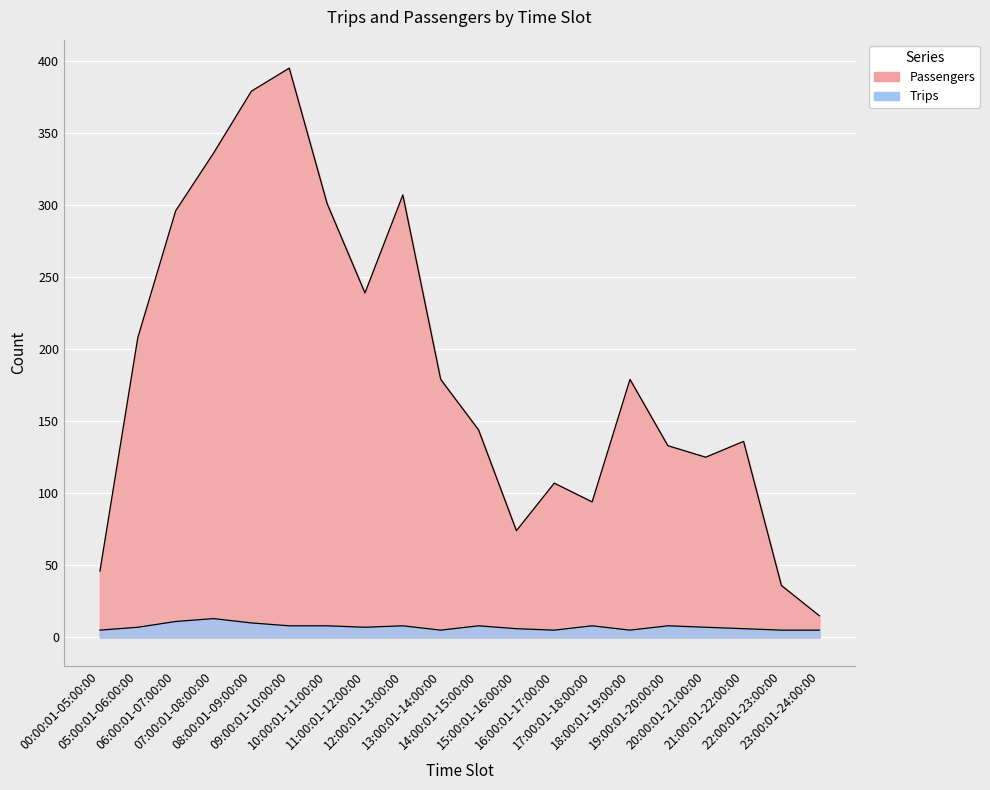

List the labels in order of Passengers value, largest first.

09:00:01-10:00:00, 08:00:01-09:00:00, 07:00:01-08:00:00, 12:00:01-13:00:00, 10:00:01-11:00:00, 06:00:01-07:00:00, 11:00:01-12:00:00, 05:00:01-06:00:00, 13:00:01-14:00:00, 18:00:01-19:00:00, 14:00:01-15:00:00, 21:00:01-22:00:00, 19:00:01-20:00:00, 20:00:01-21:00:00, 16:00:01-17:00:00, 17:00:01-18:00:00, 15:00:01-16:00:00, 00:00:01-05:00:00, 22:00:01-23:00:00, 23:00:01-24:00:00